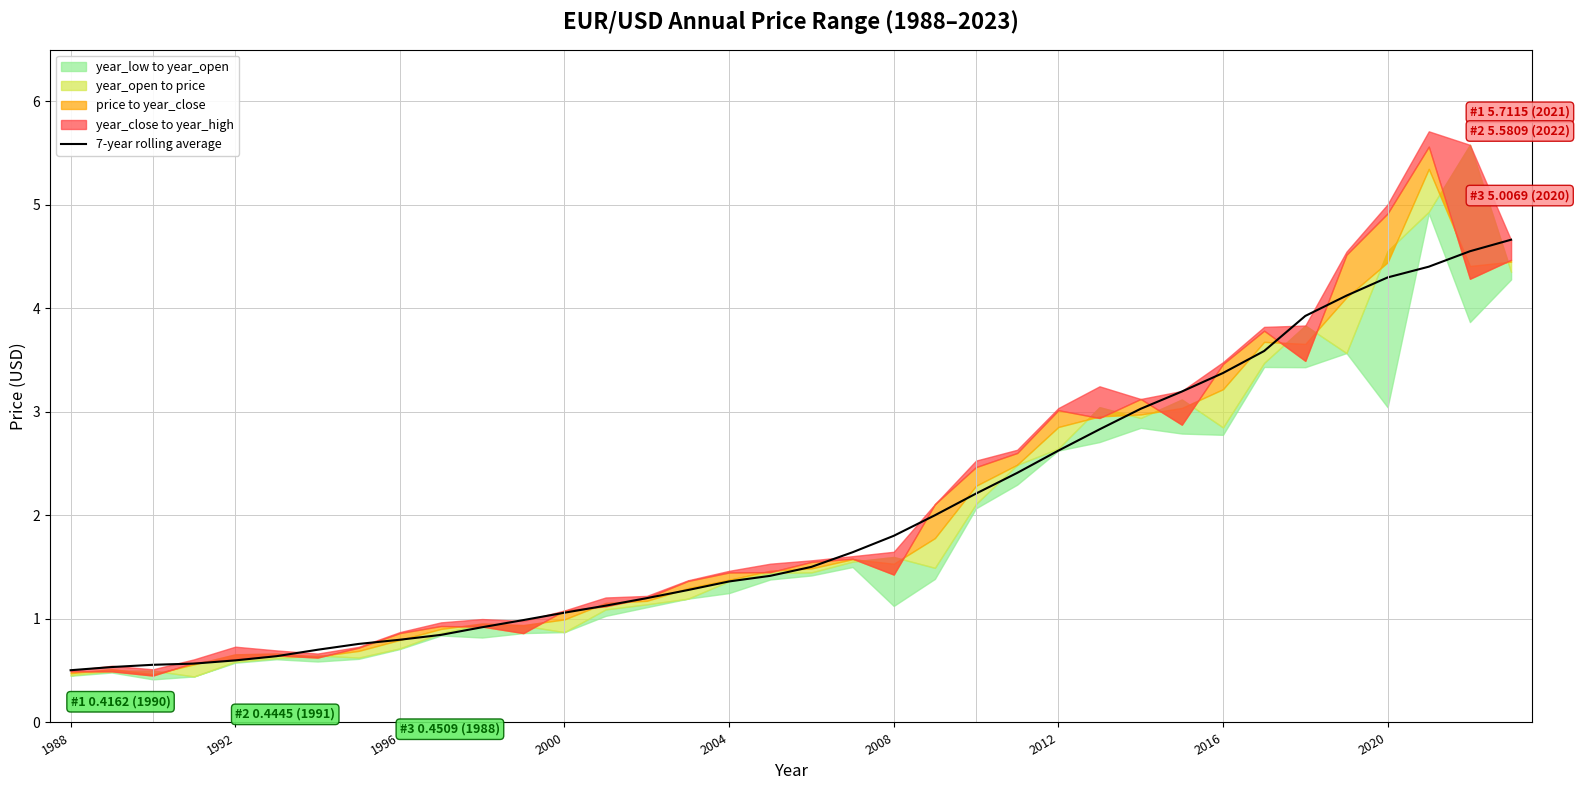

What is the highest value of the 7-year rolling average series?

4.7